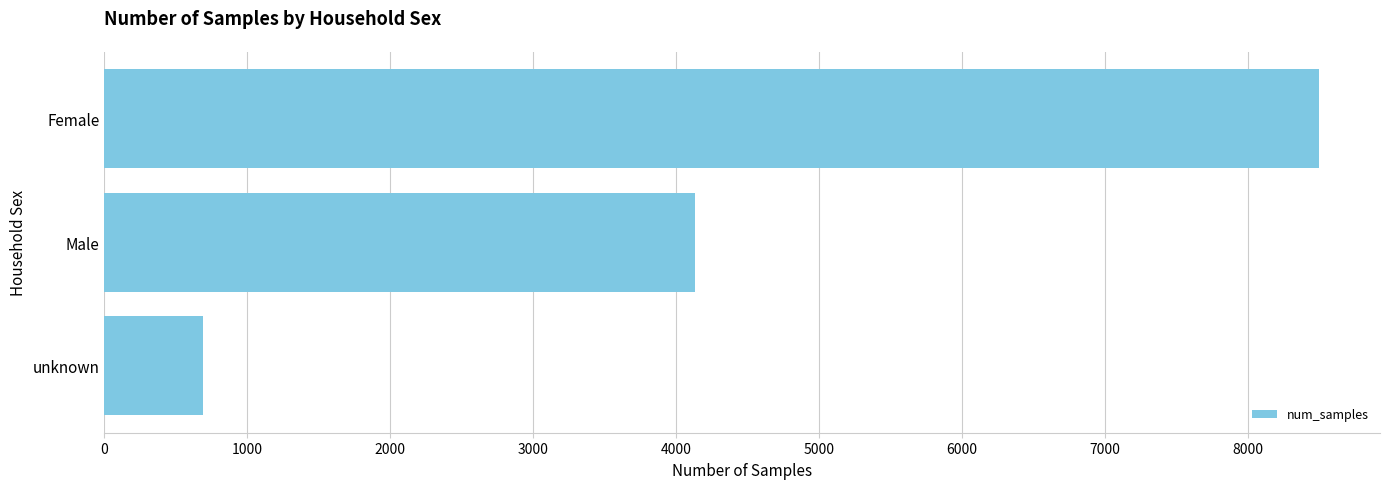

Does the chart contain any negative values?

No